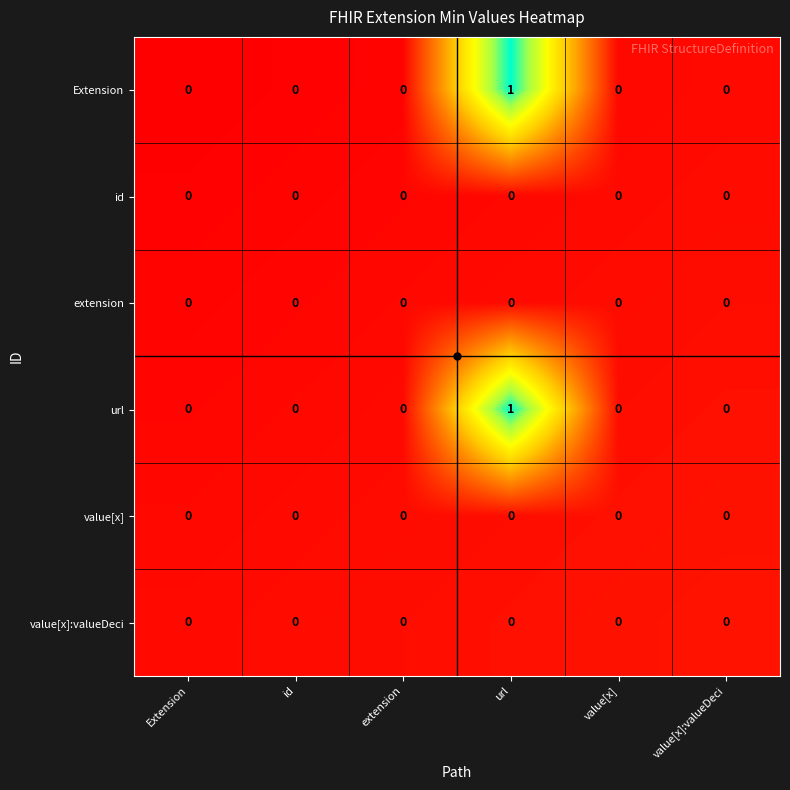

The value of value[x]:valueDeci at url is 0. True or false?

True